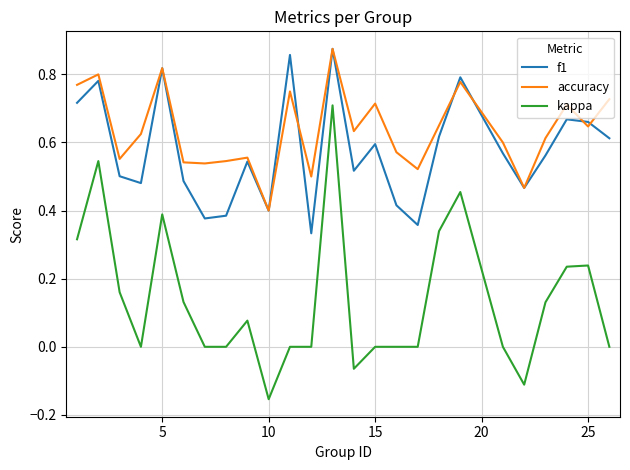

True or false: kappa and f1 intersect in this chart.

False